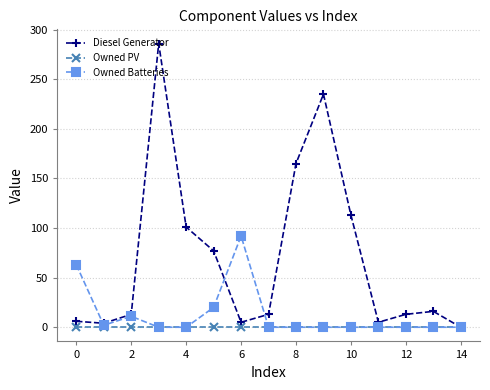

Which series has the widest spread of values?

Diesel Generator